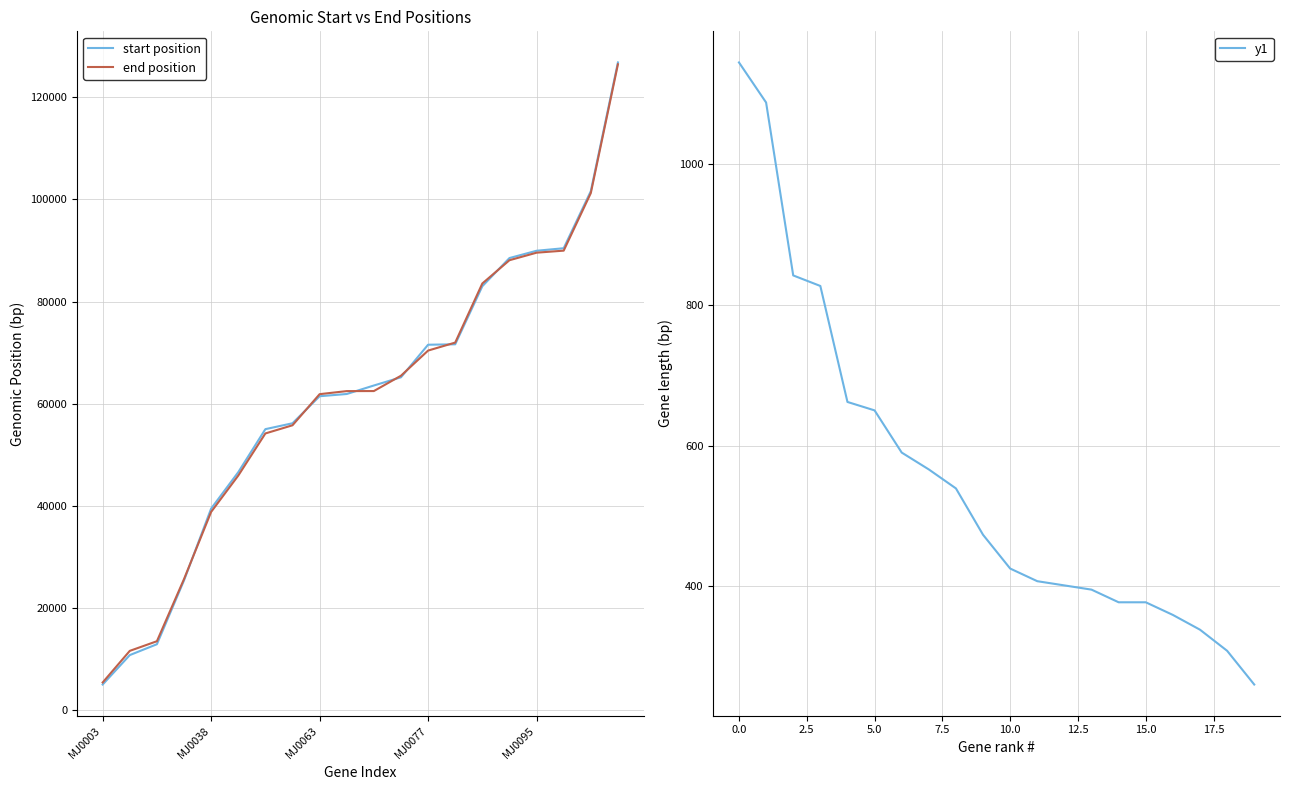

What are all the series names shown in the legend?

start position, end position, y1